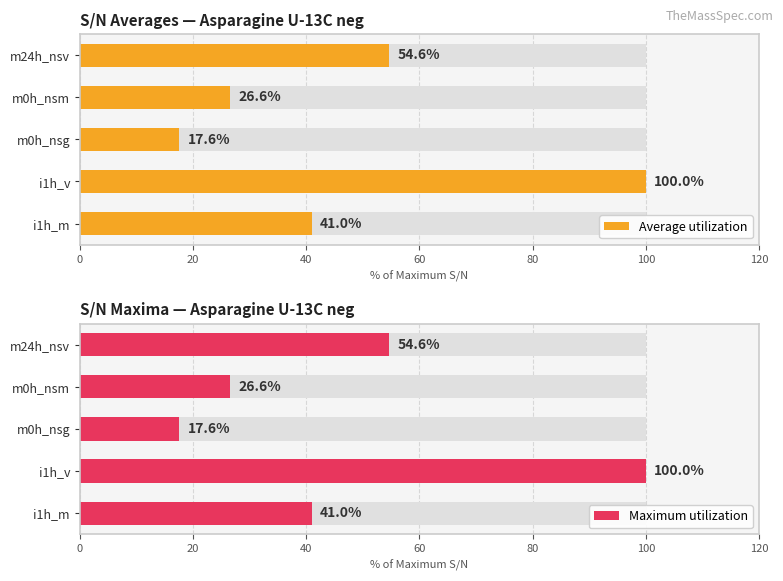

What is the smallest value displayed?

17.6